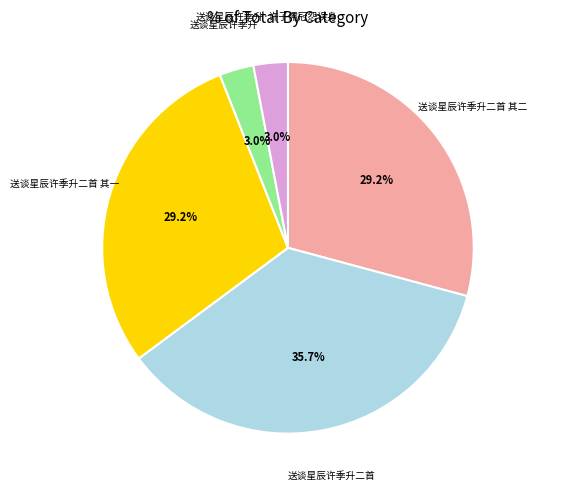

What percentage is the 送谈星辰许季升·许子儒冠怨误身 slice, to the nearest percent?

3%